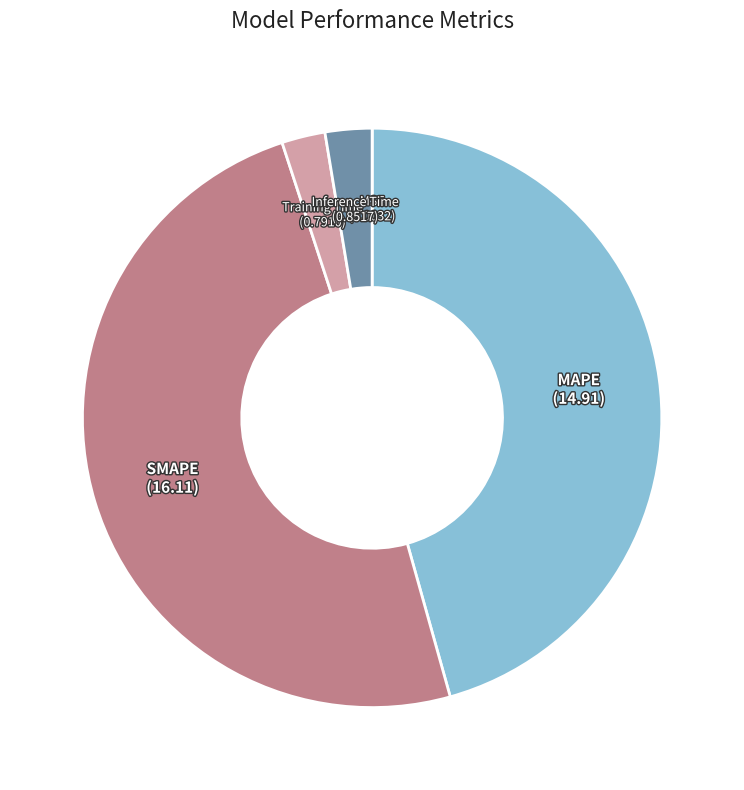

Does any single category account for the majority?

No